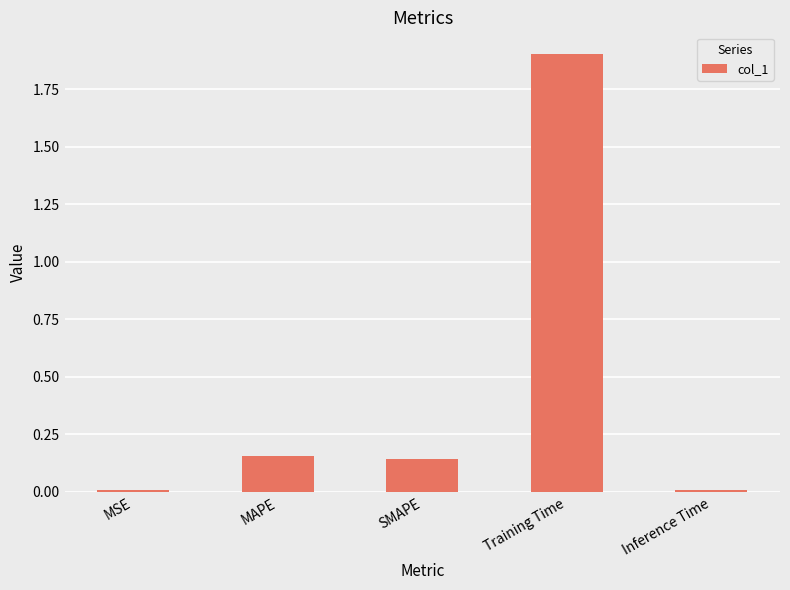

Which category has the highest value across all series?

Training Time